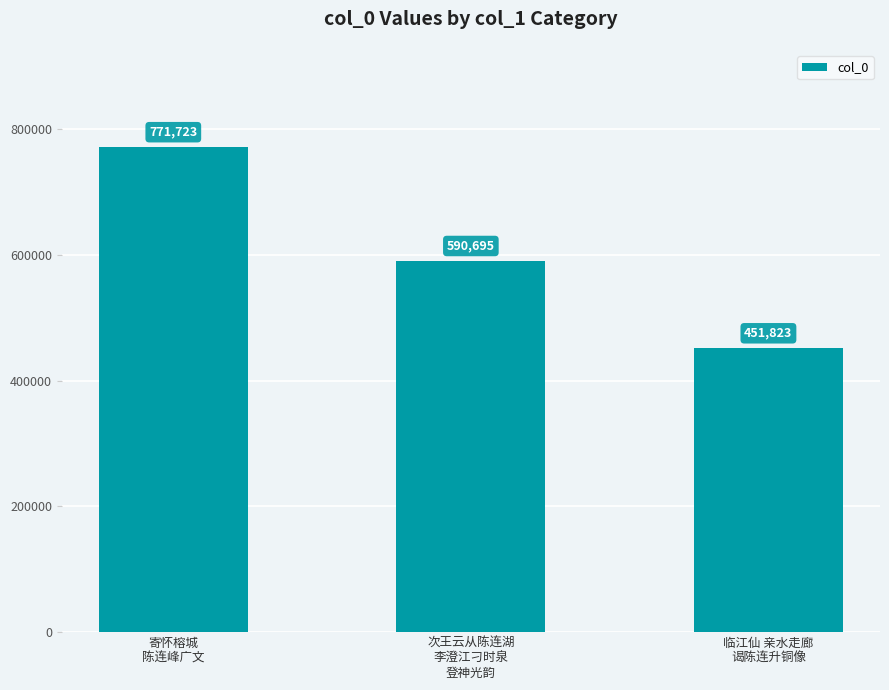

Where does the data first go above 590695?

寄怀榕城
陈连峰广文